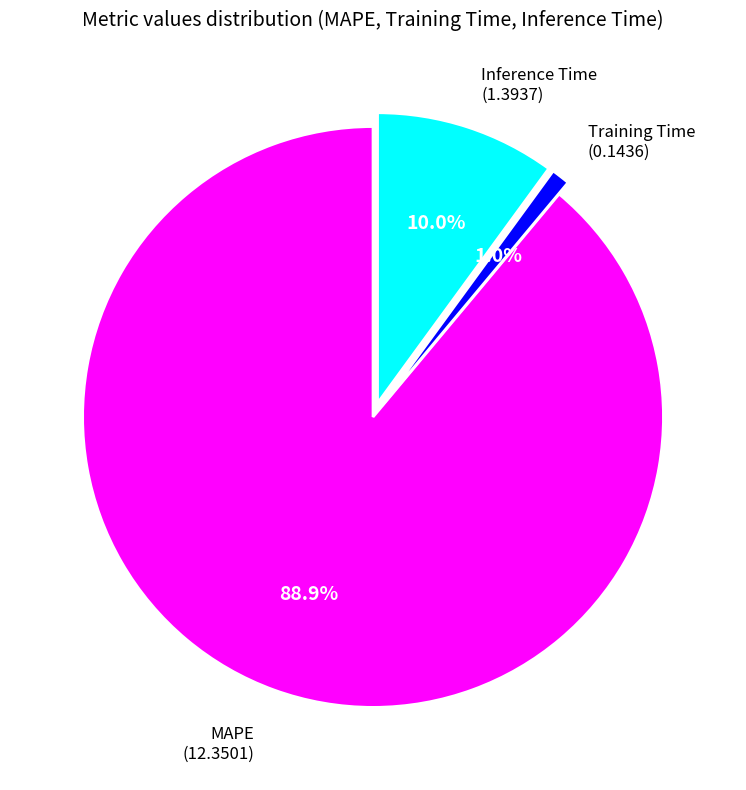

Is there a majority slice in this chart?

Yes